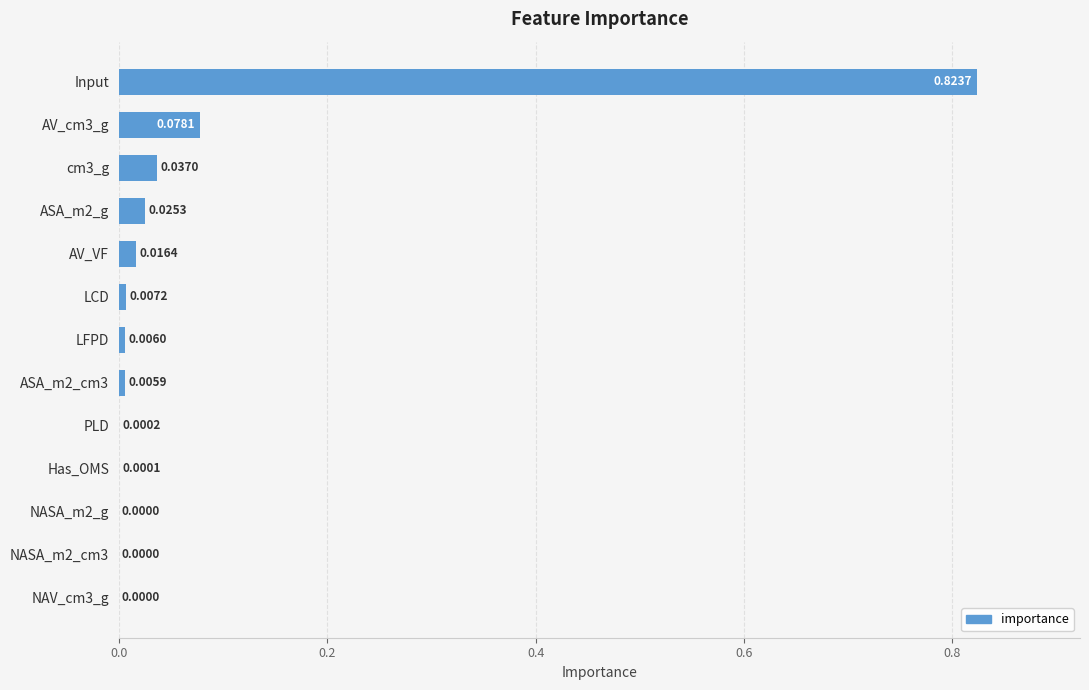

Between Input and AV_VF, which is larger?

Input